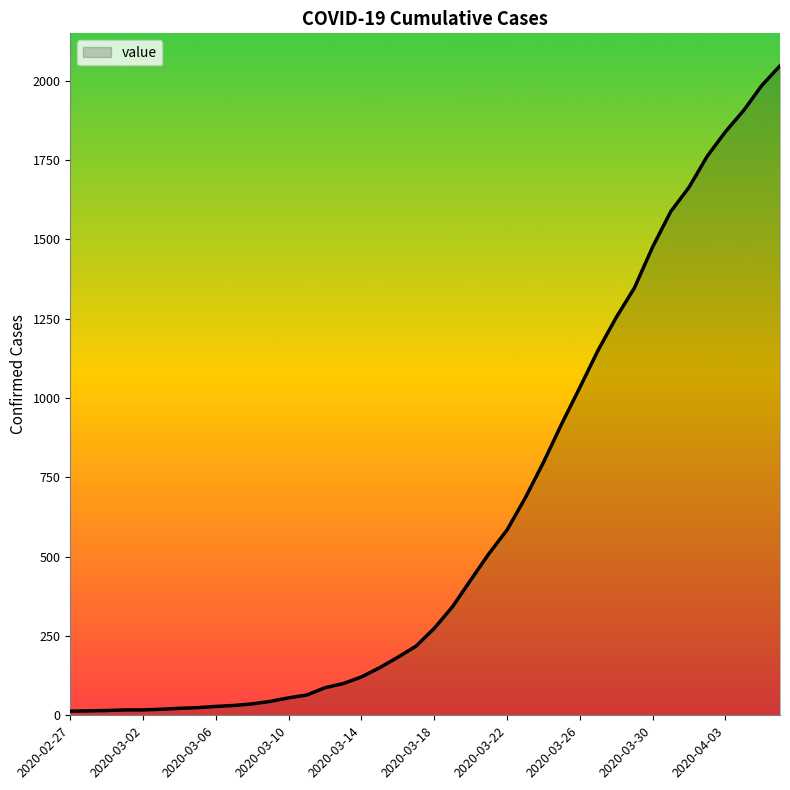

What is the difference between the maximum and minimum values?

2034